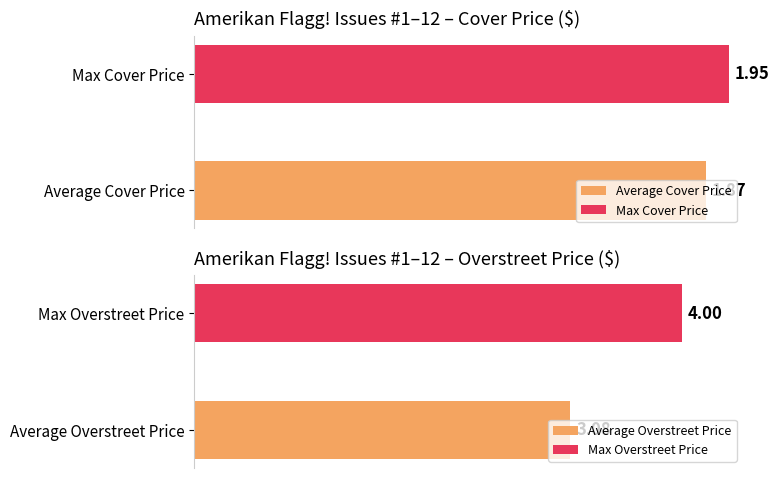

The Cover Price series shows 1.8 at 2. True or false?

True